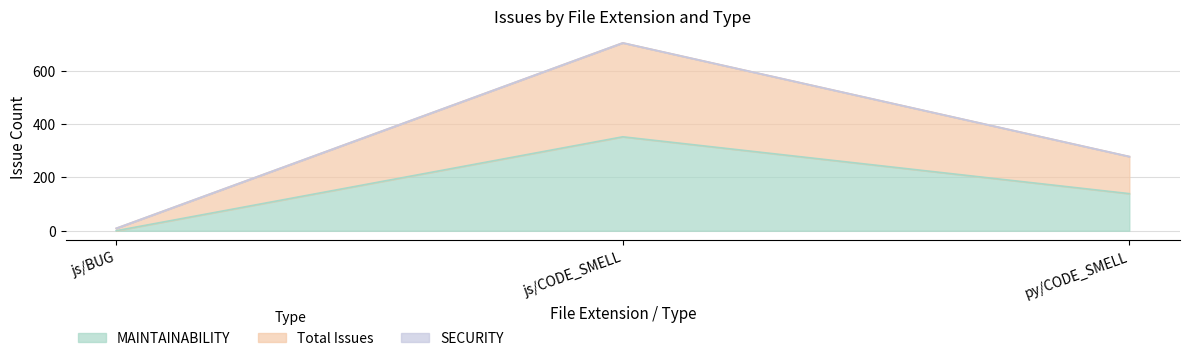

Does the chart have visible grid lines?

Yes